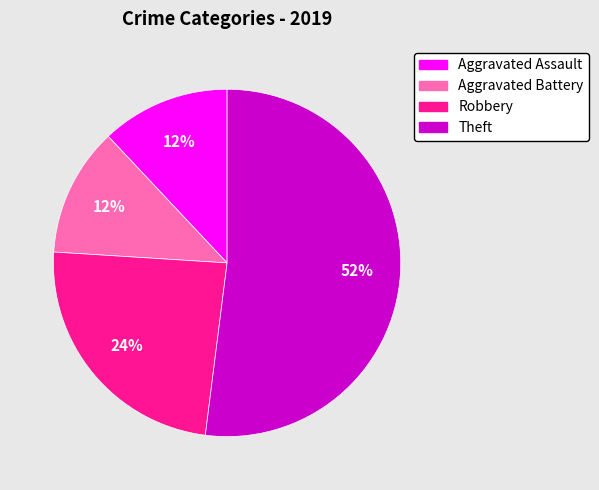

To the nearest percent, what is the difference between the largest and smallest slice percentages?

40%